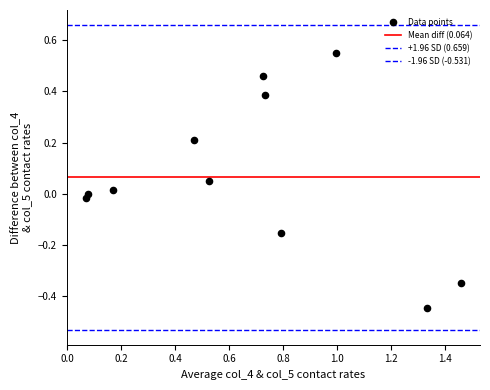

Count the number of points in this scatter plot.

11